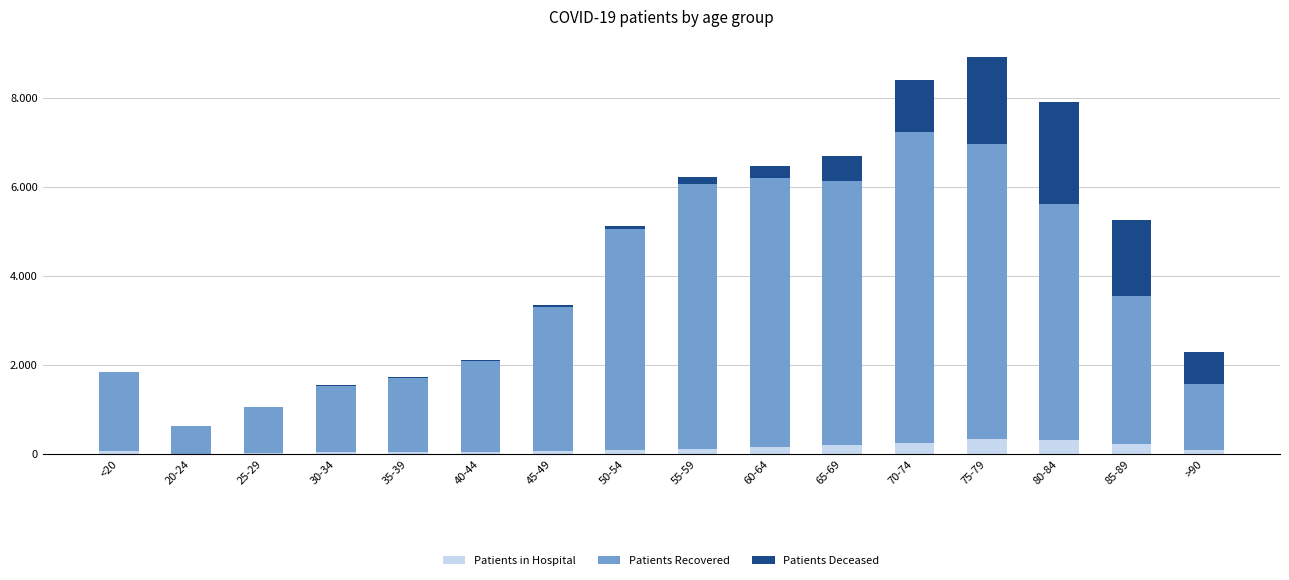

What are all the series names shown in the legend?

Patients in Hospital, Patients Recovered, Patients Deceased